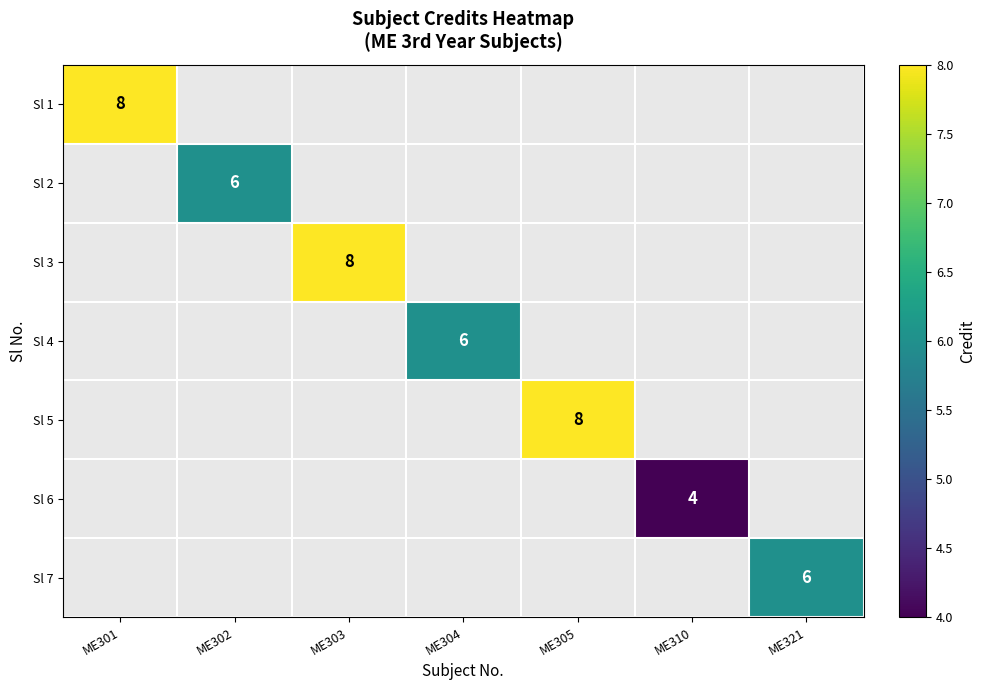

How many categories are shown in the chart?

7